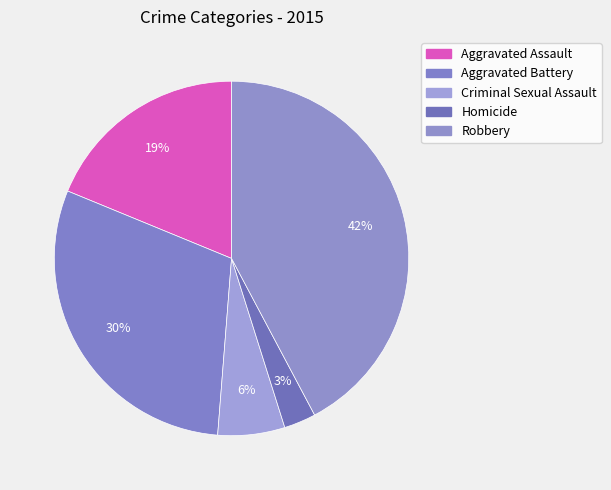

The Aggravated Assault slice represents 19% of the pie. True or false?

True